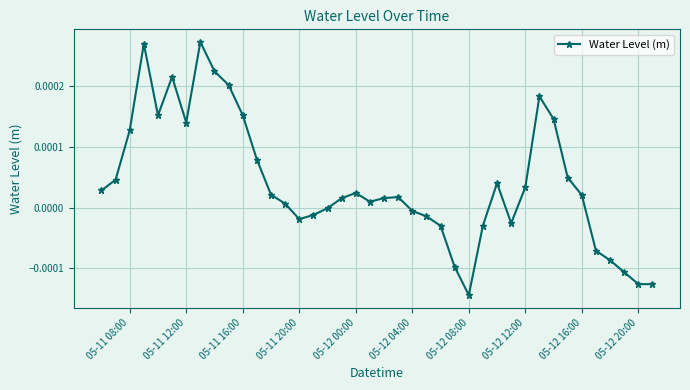

True or false: the data has more than 1 interior local peaks.

True